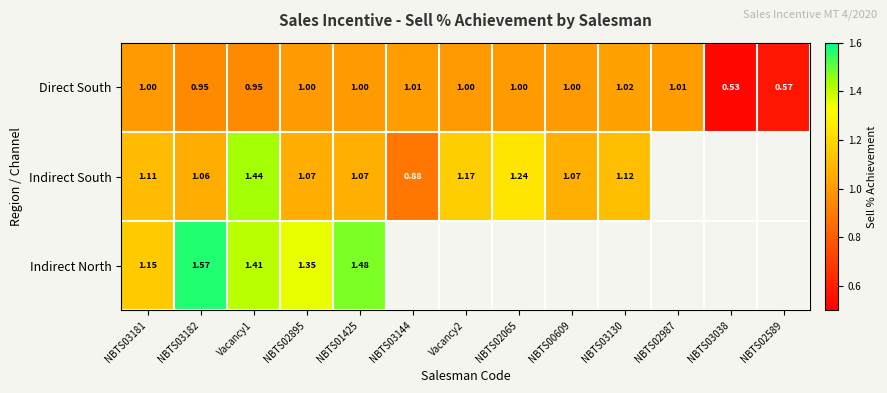

Which label corresponds to the largest value in the chart?

NBTS03182